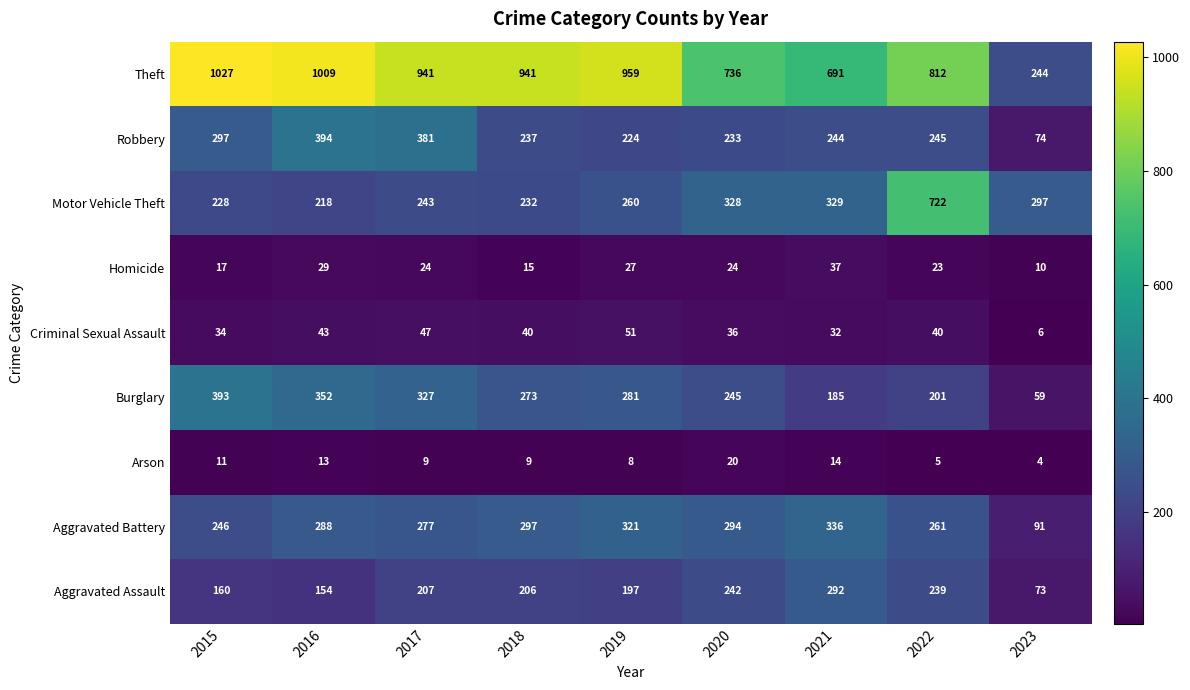

At which category does the chart reach its minimum across all series?

2023